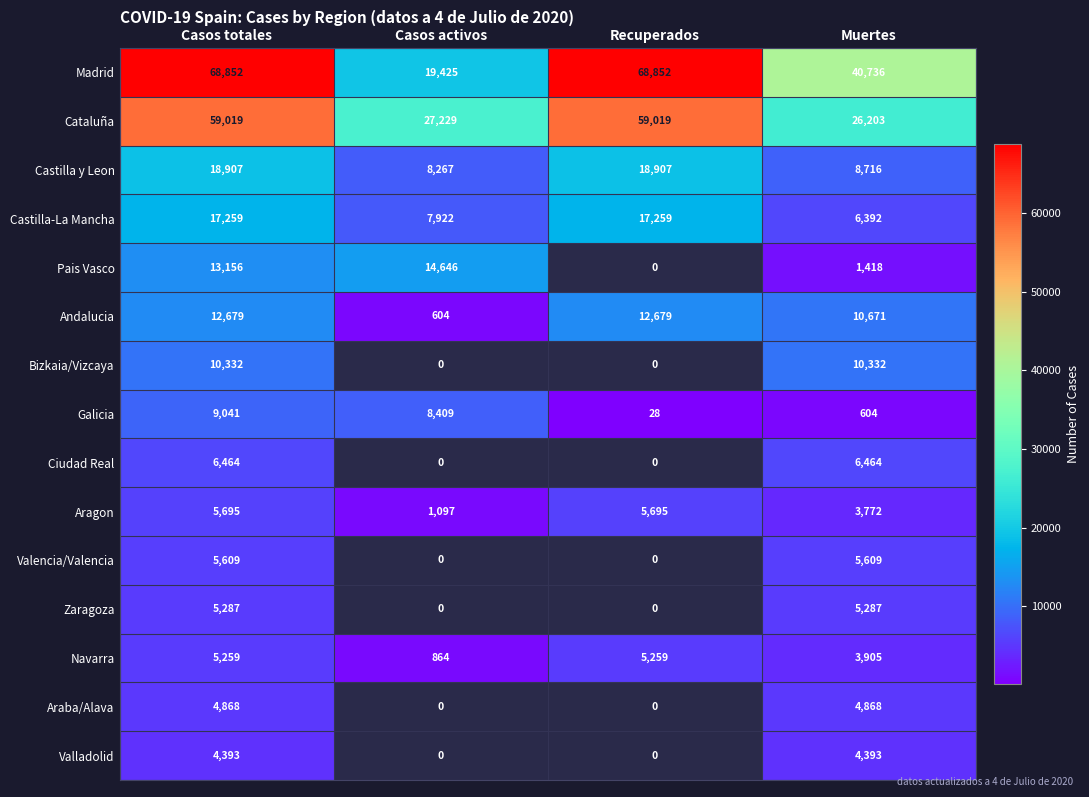

Which has a higher value, Casos totales or Recuperados?

Casos totales